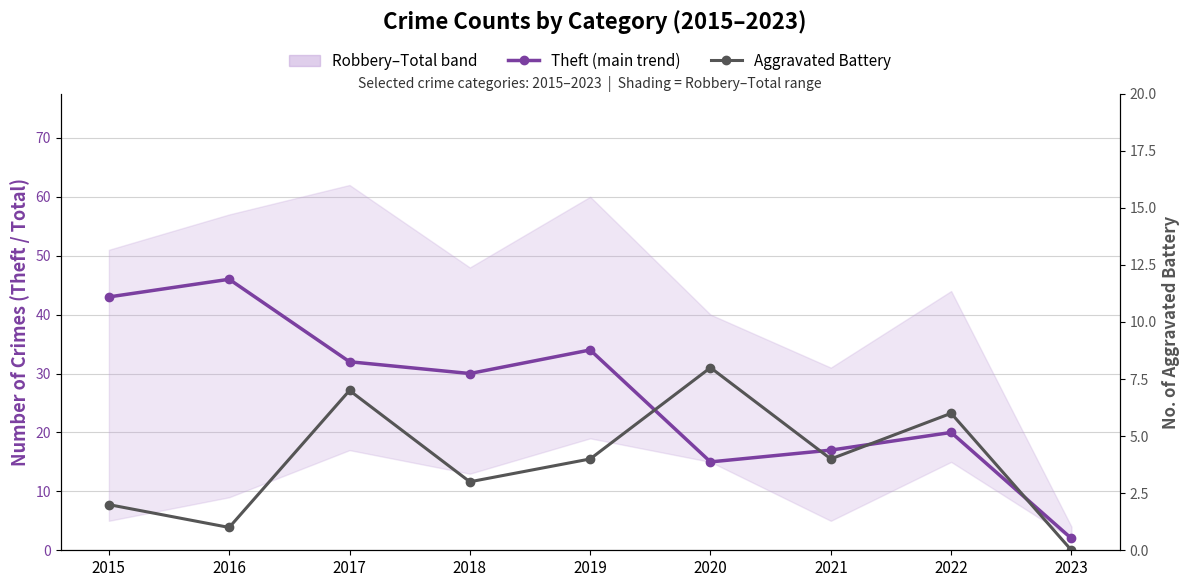

Rank the series by their maximum value, from highest to lowest.

Theft (main trend), Aggravated Battery